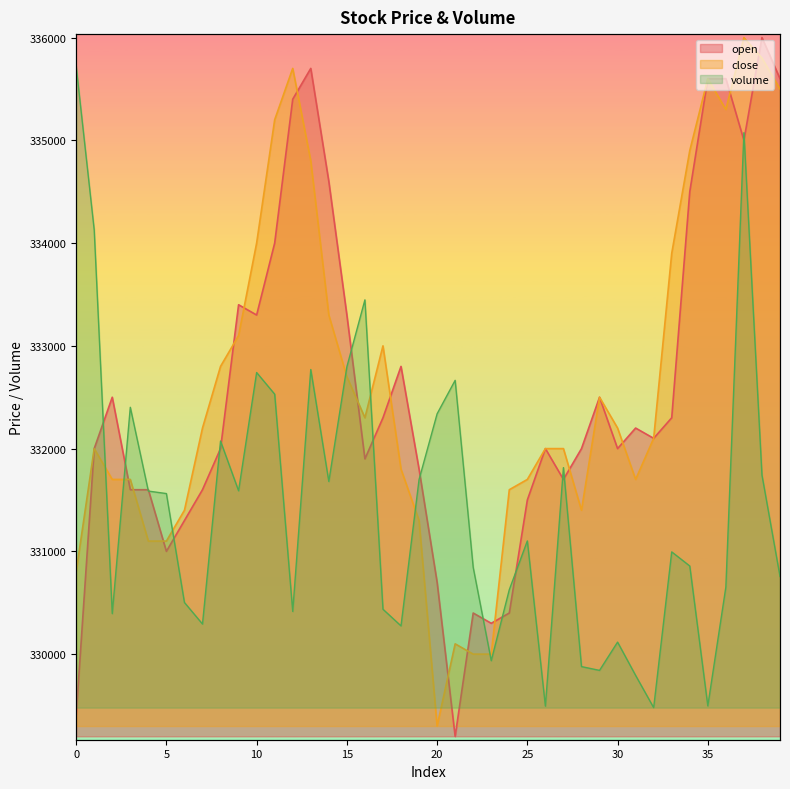

What is the value of the open point at the 19th from the left?

332800.0